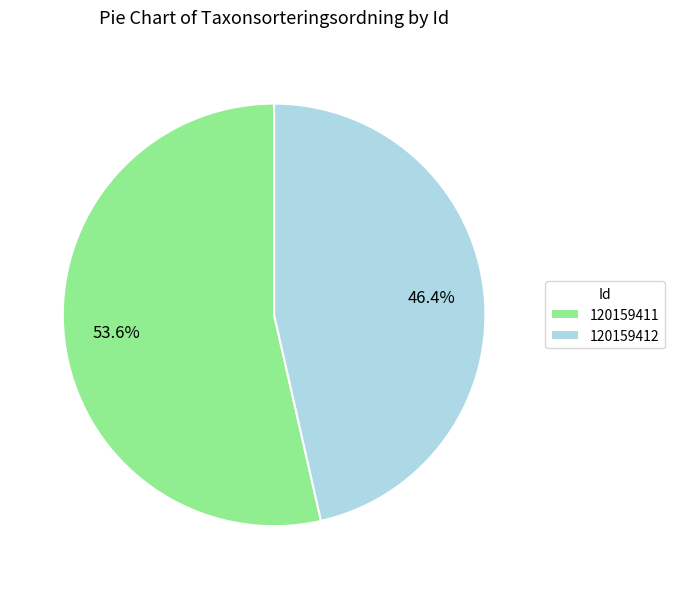

Which category accounts for the majority?

120159411